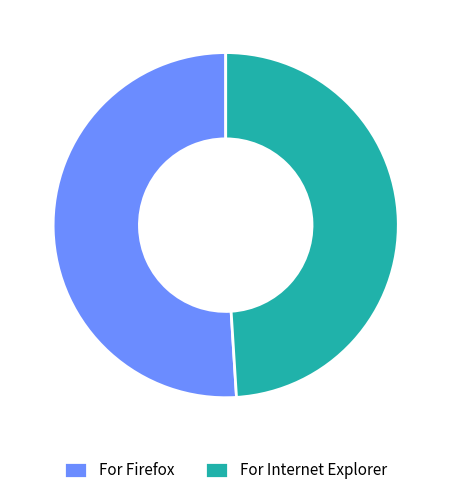

Is it true that For Internet Explorer is 57% of the pie?

False